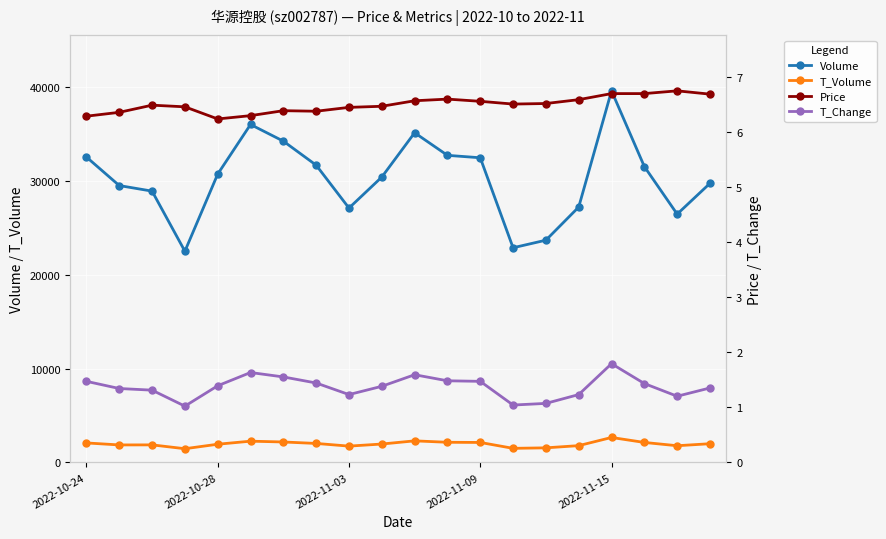

What is the value of the T_Change point at the 16th from the left?

1.2